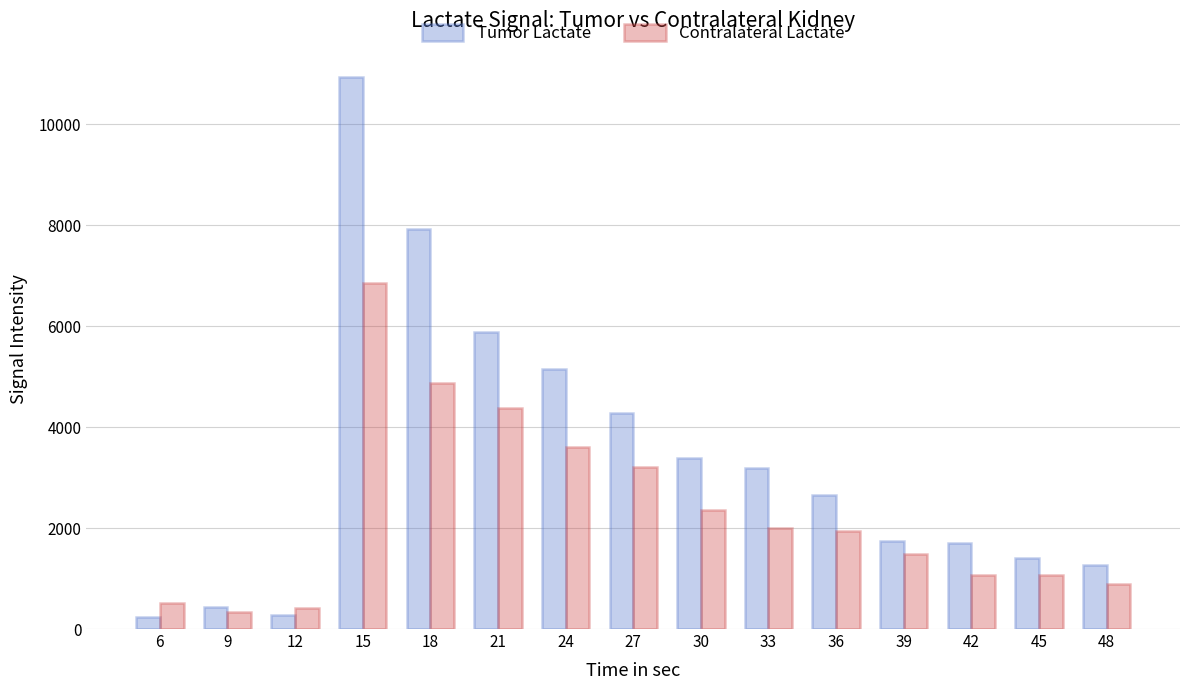

What are all the series names shown in the legend?

Tumor Lactate, Contralateral Lactate